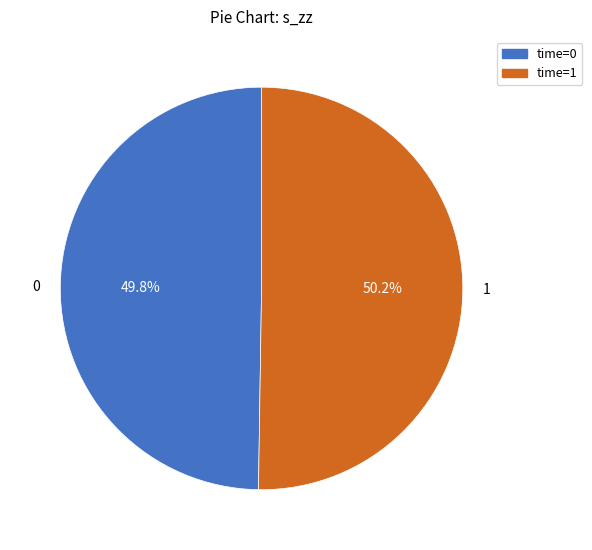

Is there any slice that represents more than half of the pie?

Yes